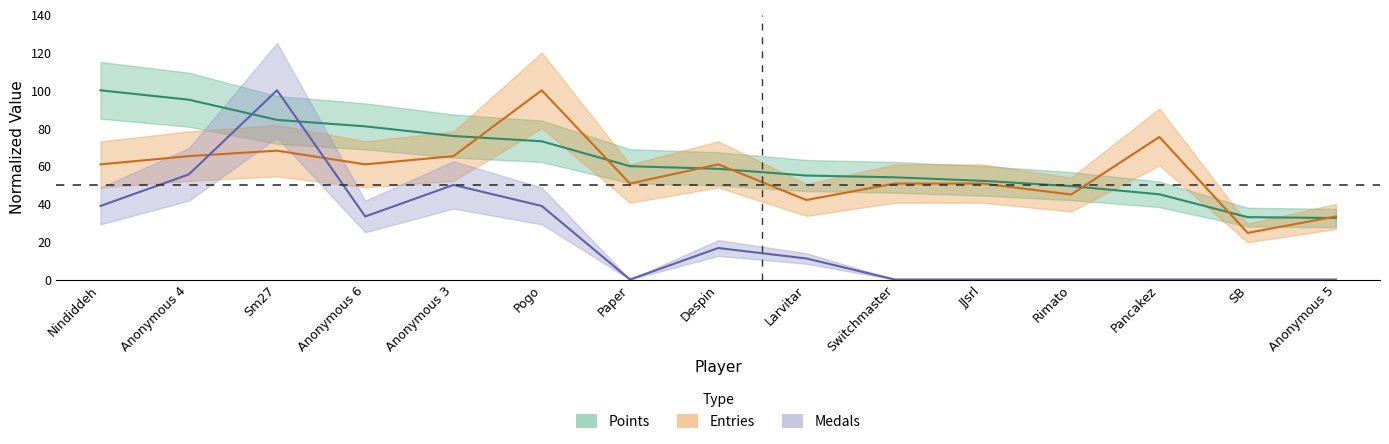

What is the maximum value shown in the chart?

100.0